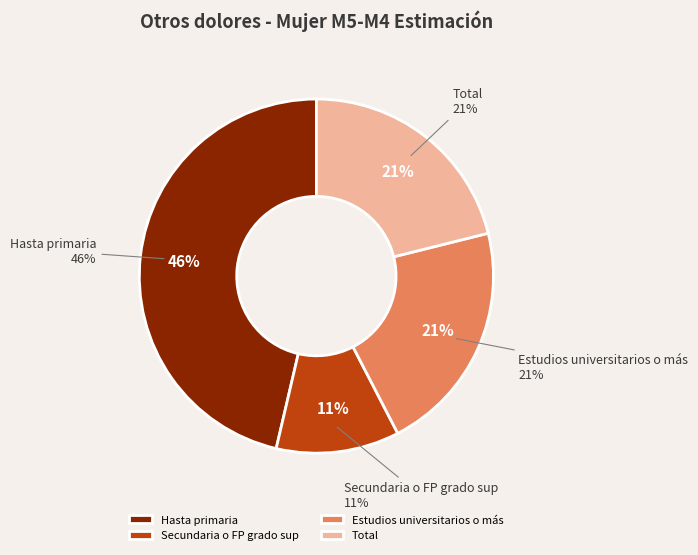

What percentage is the Estudios universitarios o más slice, to the nearest percent?

21%